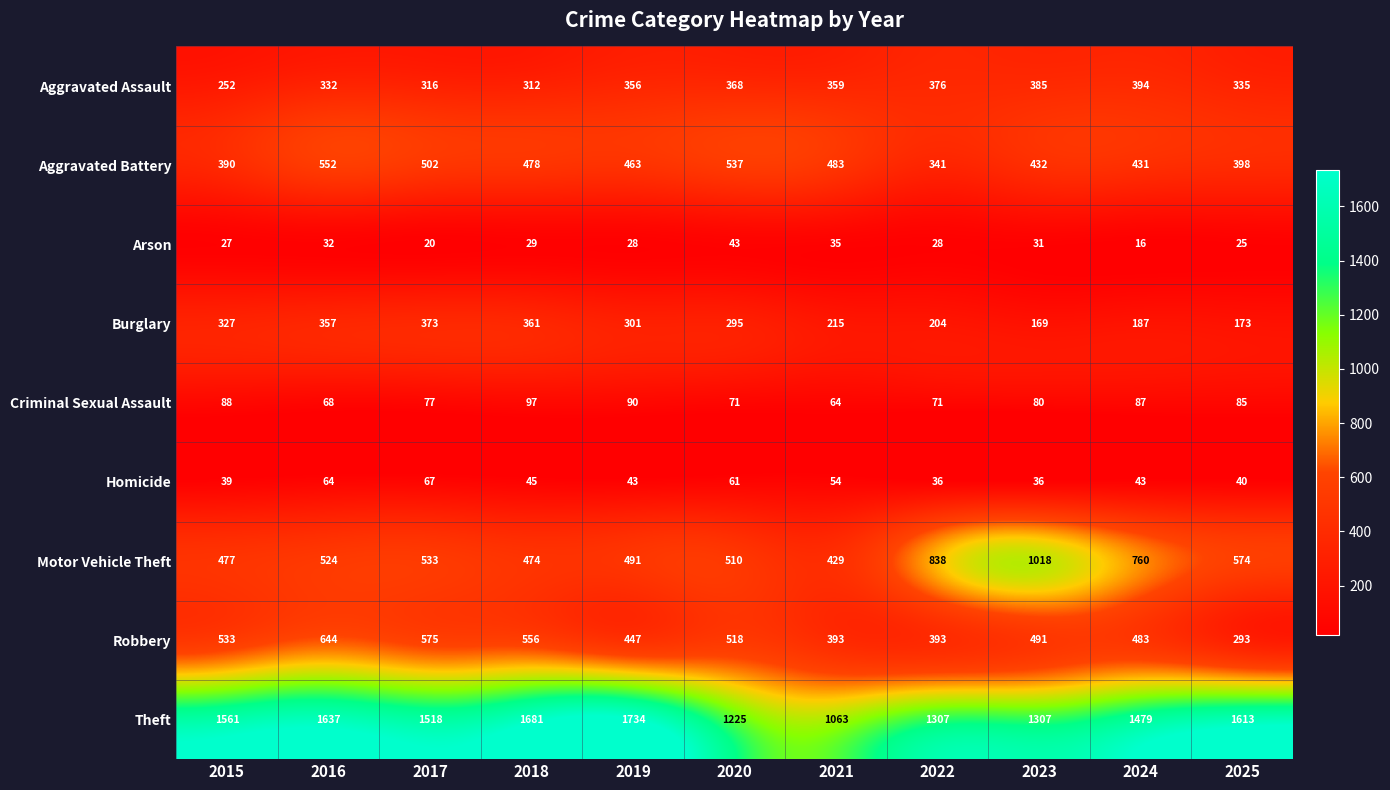

What is the total value across all series at 2016?

4210